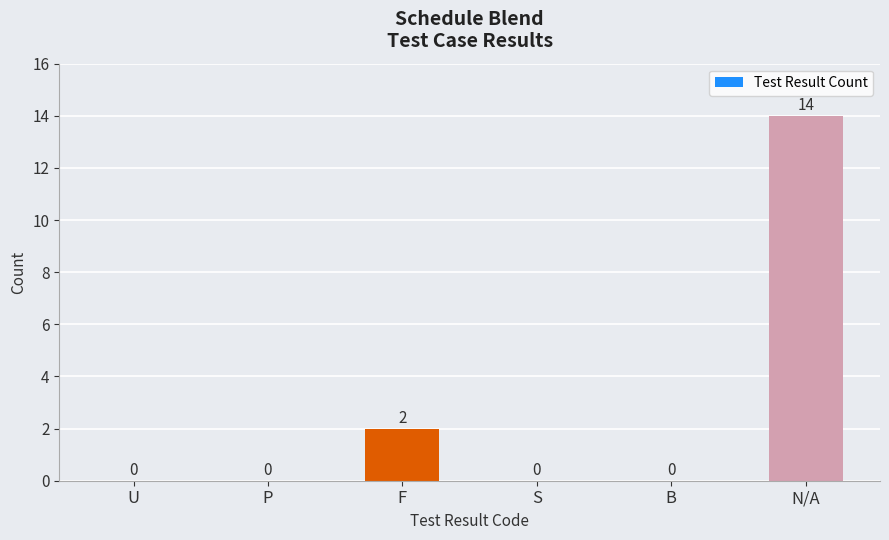

Which label corresponds to the largest value in the chart?

N/A